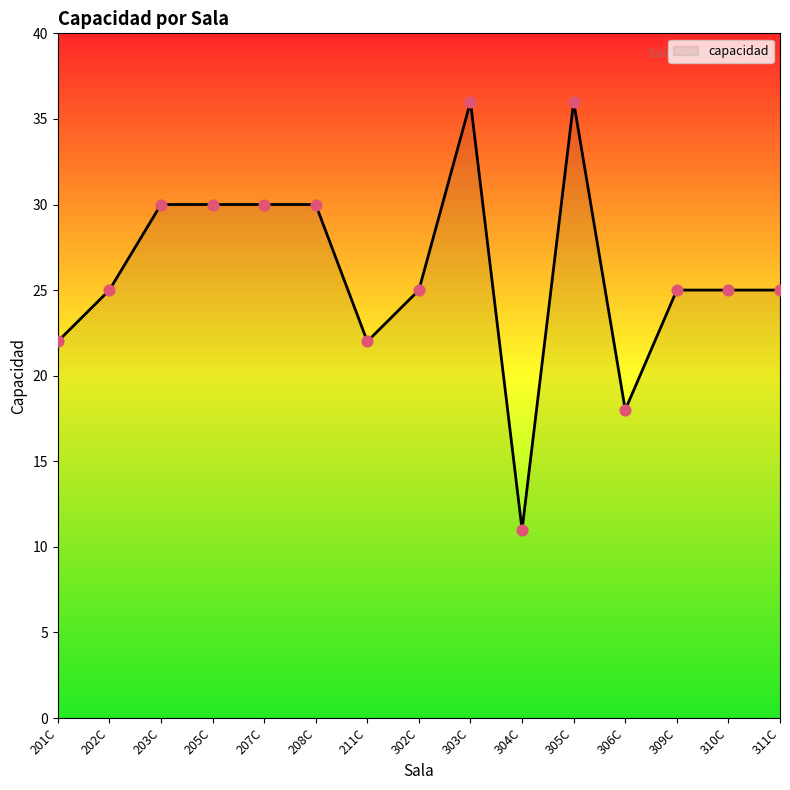

What is the change in value from 202C to 205C?

+5